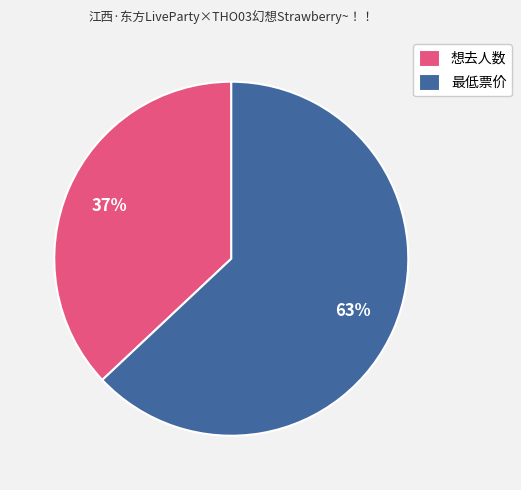

What is the smallest slice in the pie chart?

想去人数